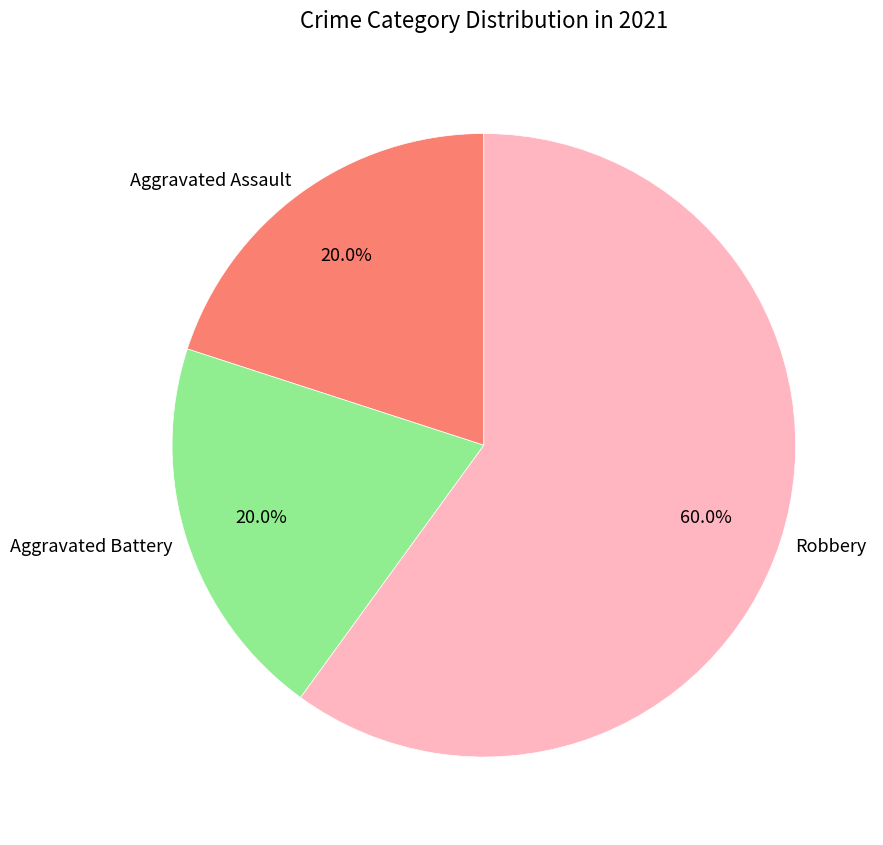

Between Aggravated Assault and Robbery, which is larger?

Robbery